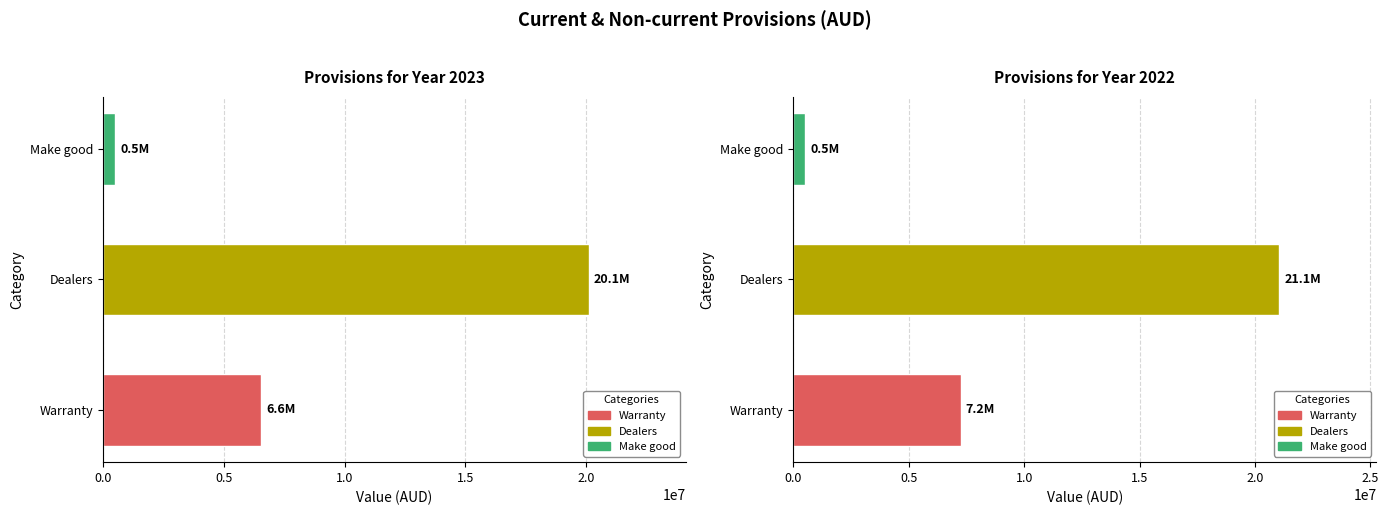

What value does the Dealers series have at 2023, to the nearest 100?

20088900